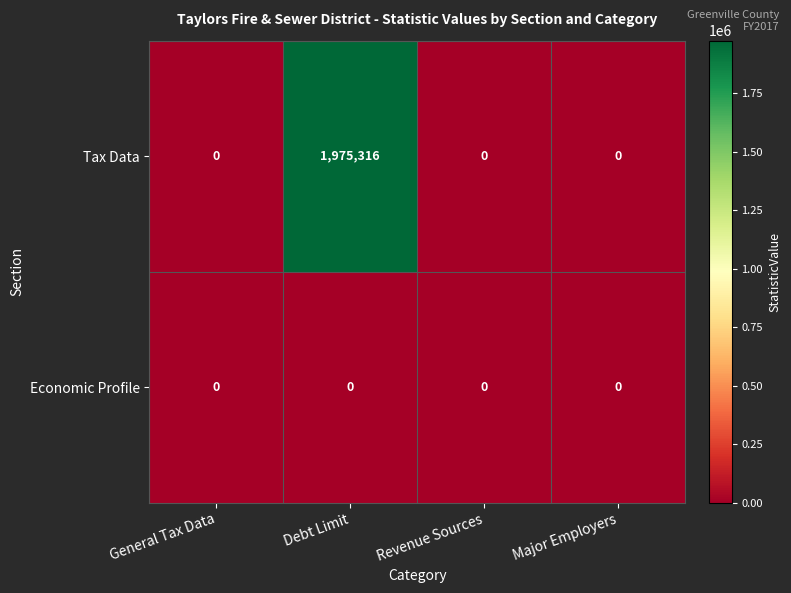

What is the total value across all series at Debt Limit?

1975316